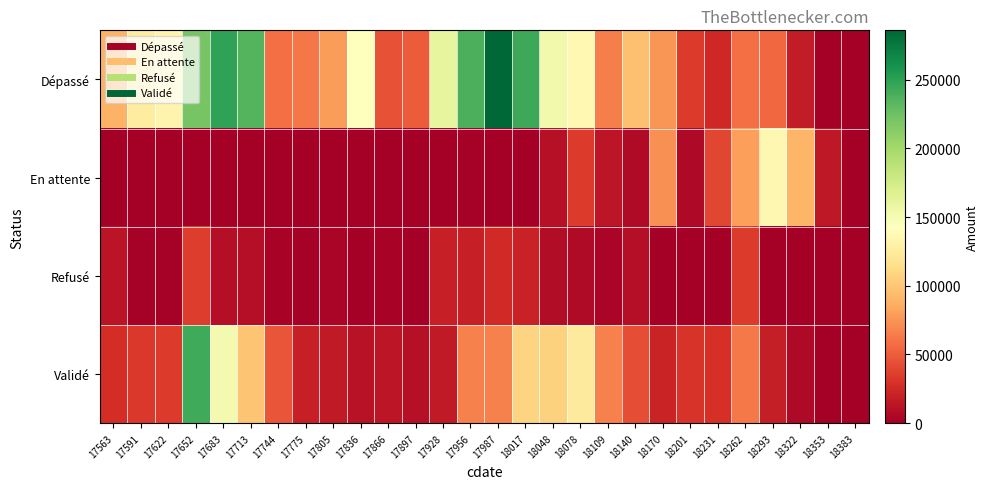

Reading right to left, extract all data points from this chart.

Dépassé: 18383=0.0	18353=0.0	18322=17127.8	18293=54935.8	18262=59095.9	18231=23882.1	18201=33887.2	18170=75836.7	18140=96090.8	18109=64857.9	18078=137033.7	18048=152237.1	18017=243527.0	17987=285891.0	17956=238485.1	17928=160652.1	17897=49253.9	17866=44671.3	17836=143223.5	17805=79203.6	17775=62254.8	17744=58967.3	17713=235223.9	17683=248441.5	17652=220835.5	17622=133265.8	17591=127028.1	17563=88535.4
En attente: 18383=319.9	18353=14818.7	18322=91380.7	18293=135279.2	18262=80362.9	18231=39876.4	18201=6063.5	18170=73604.6	18140=6957.8	18109=14106.1	18078=33624.8	18048=10301.2	18017=88.3	17987=0.0	17956=2059.0	17928=0.0	17897=0.0	17866=0.0	17836=0.0	17805=88.3	17775=0.0	17744=0.0	17713=0.0	17683=0.0	17652=0.0	17622=0.0	17591=0.0	17563=0.0
Refusé: 18383=0.0	18353=0.0	18322=0.0	18293=280.7	18262=33970.6	18231=121.0	18201=529.7	18170=317.6	18140=9390.9	18109=4031.4	18078=6846.5	18048=8018.7	18017=20565.1	17987=25410.6	17956=20050.3	17928=19891.8	17897=0.0	17866=2402.0	17836=197.3	17805=3686.2	17775=1439.6	17744=3168.2	17713=9510.5	17683=9337.7	17652=35542.8	17622=1341.8	17591=1541.4	17563=12310.4
Validé: 18383=0.0	18353=0.0	18322=6657.7	18293=17923.1	18262=63550.9	18231=28099.0	18201=30943.0	18170=21552.5	18140=43159.2	18109=66400.4	18078=125046.6	18048=106460.9	18017=107671.1	17987=66822.8	17956=66290.3	17928=15871.5	17897=10209.2	17866=14462.2	17836=11803.6	17805=16404.3	17775=19915.2	17744=46860.2	17713=98668.6	17683=151004.7	17652=242538.2	17622=33514.2	17591=33358.7	17563=27140.7